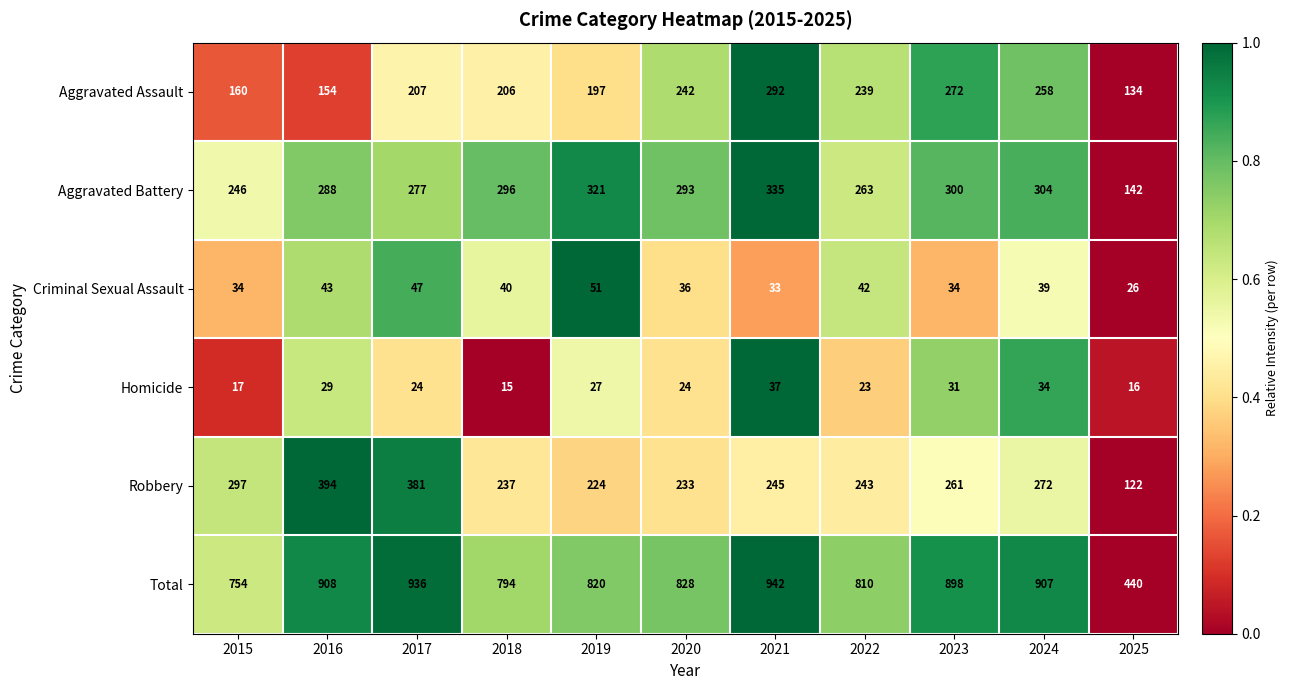

How many series are shown in this chart?

6